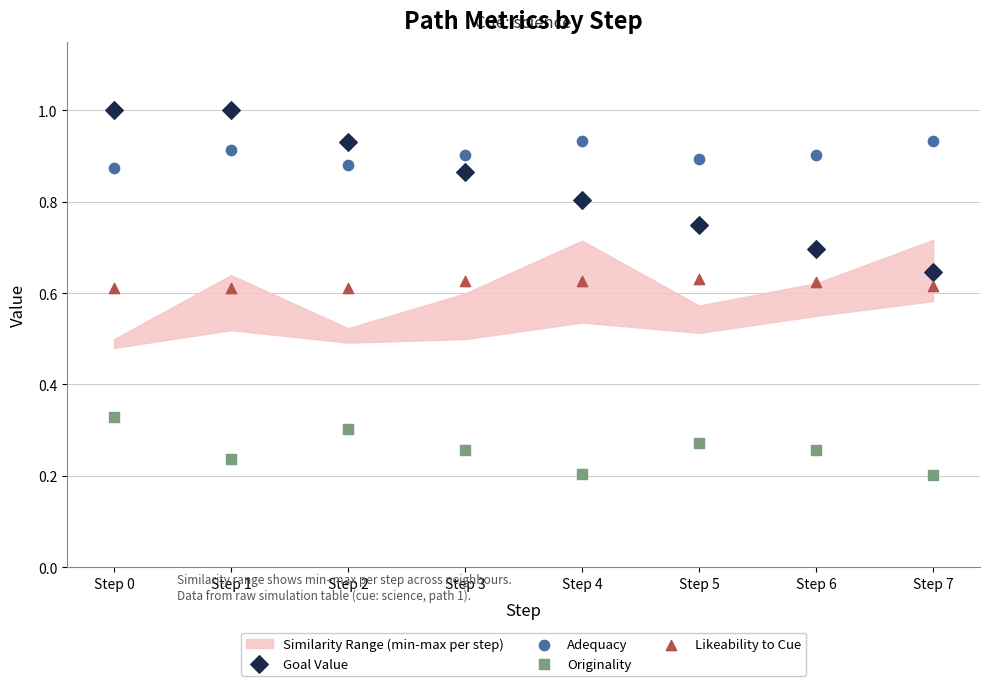

Which series reaches the maximum Y coordinate?

Goal Value